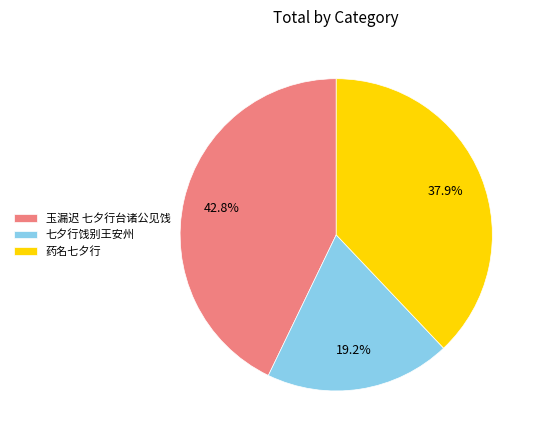

To the nearest percent, what portion does 七夕行饯别王安州 represent?

19%